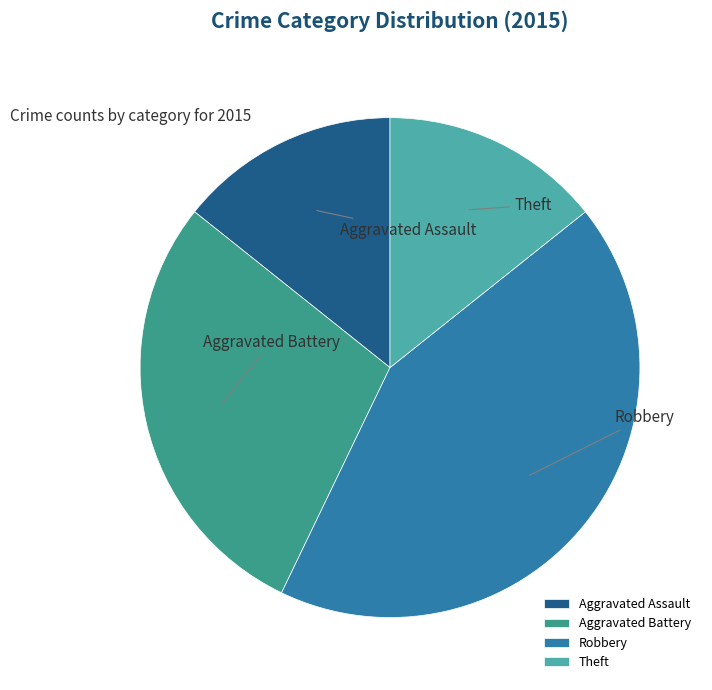

How many slices are in this pie chart?

4